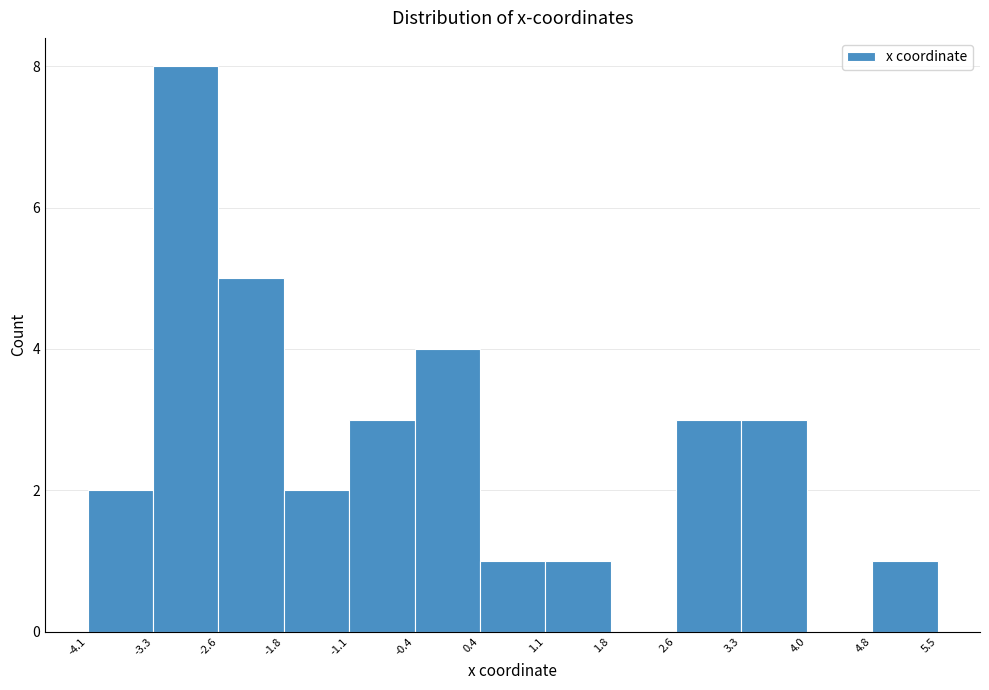

Reading left to right, list every bar in this chart as the range it spans on the x-axis followed by its height. The values are not printed on the chart, so give them approximately, as read against the axis.

-4.1 to -3.3: 2
-3.3 to -2.6: 8
-2.6 to -1.8: 5
-1.8 to -1.1: 2
-1.1 to -0.4: 3
-0.4 to 0.4: 4
0.4 to 1.1: 1
1.1 to 1.8: 1
1.8 to 2.6: 0
2.6 to 3.3: 3
3.3 to 4.0: 3
4.0 to 4.8: 0
4.8 to 5.5: 1